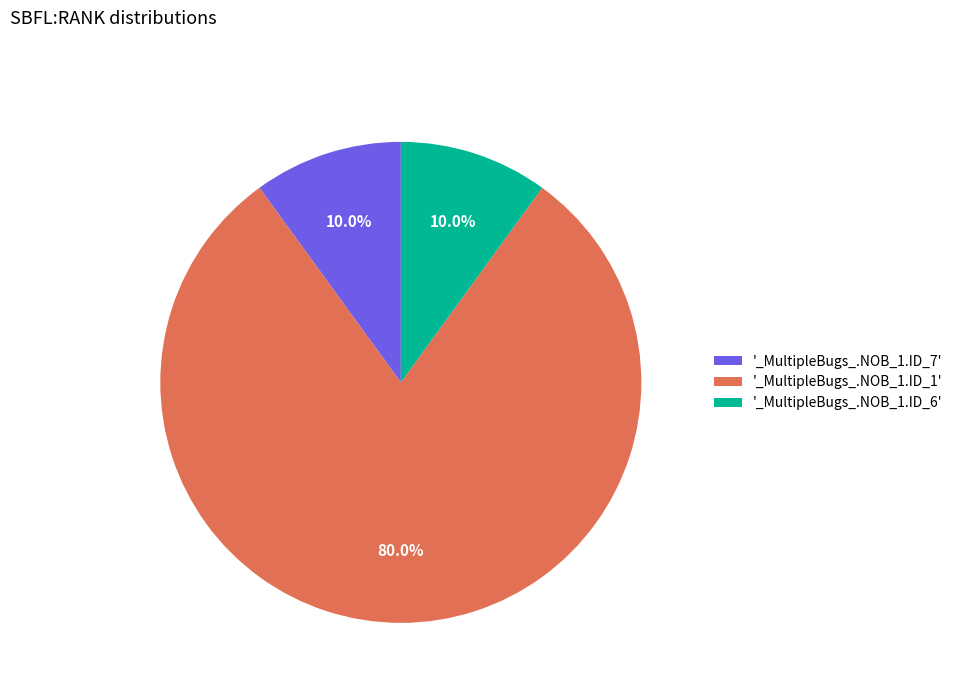

Is there any slice that represents more than half of the pie?

Yes